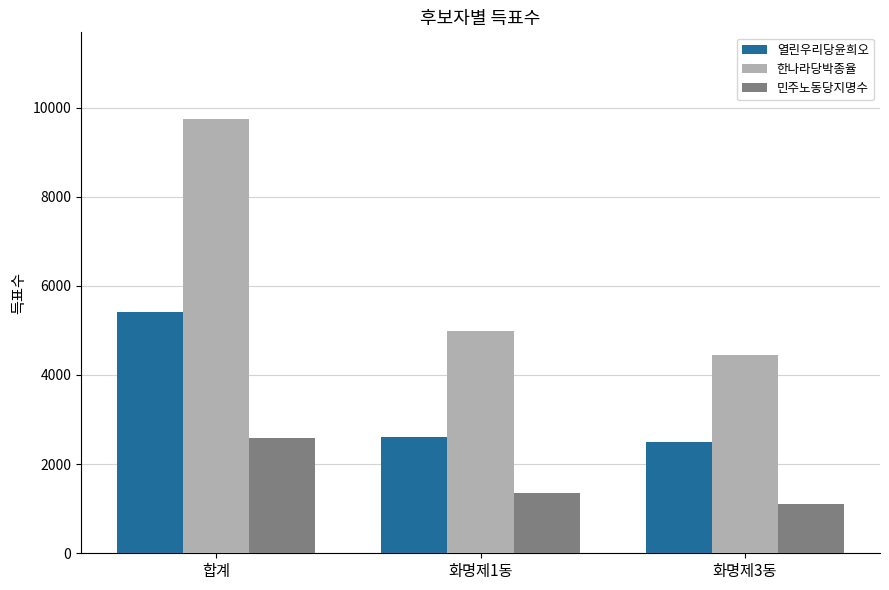

True or false: 민주노동당지명수 has a value of 2586 at 합계.

True